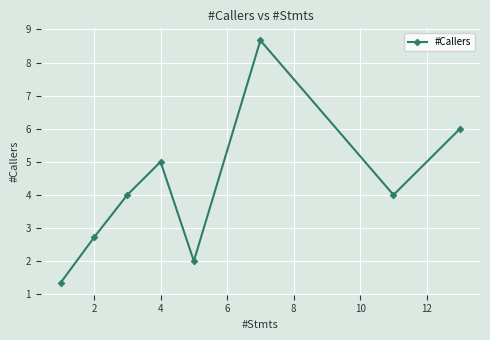

What is the value of the 7th point from the left?

4.0